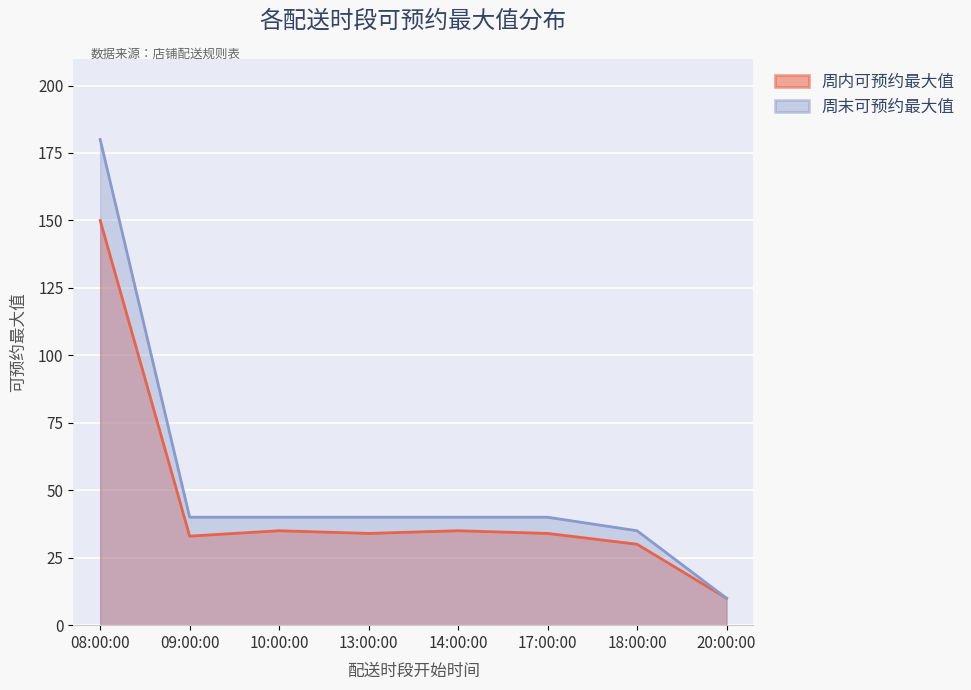

Between 10:00:00 and 14:00:00, which series saw the biggest shift?

周内可预约最大值